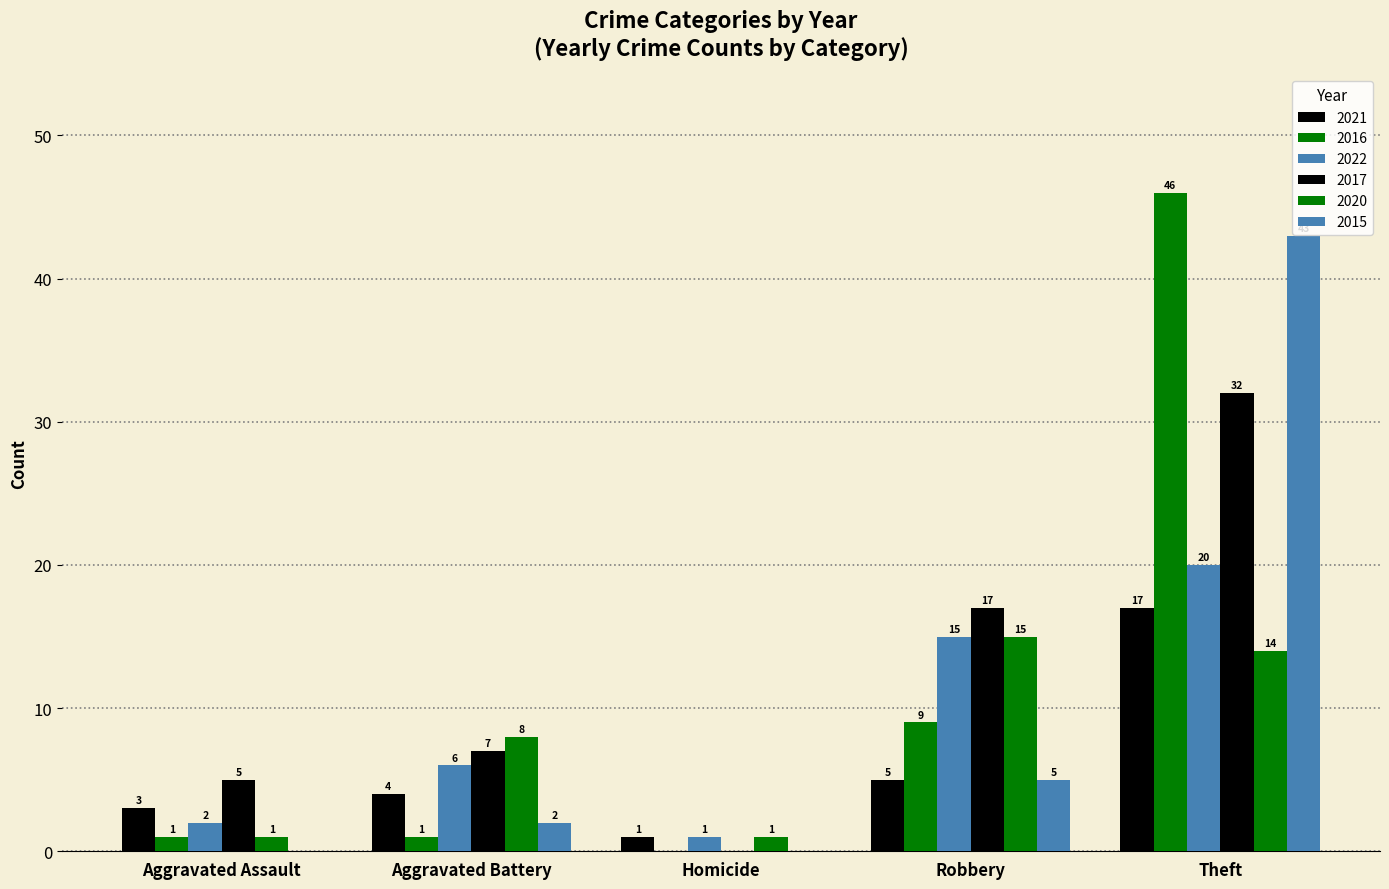

Are the bars horizontal?

No